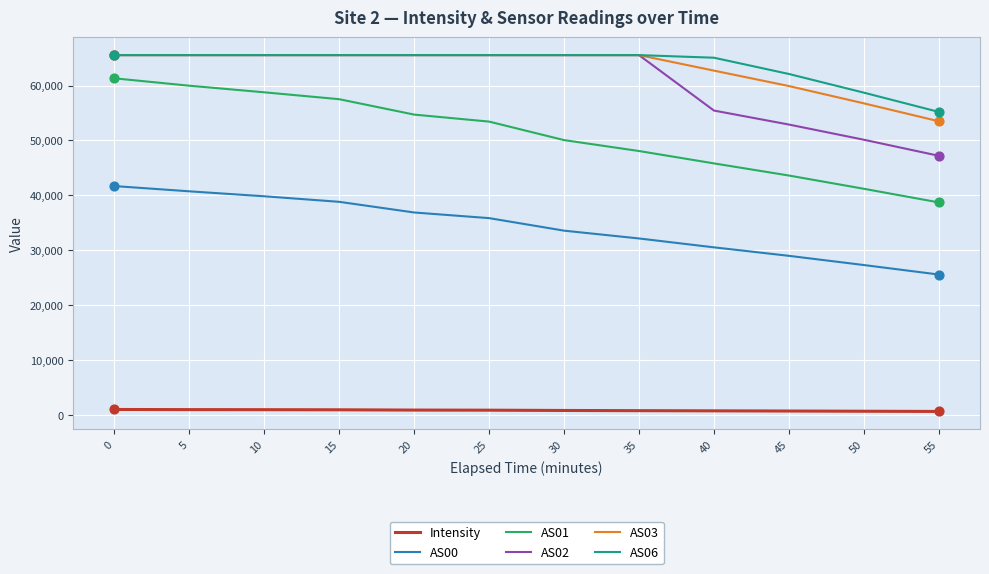

Which series has the widest spread of values?

AS01